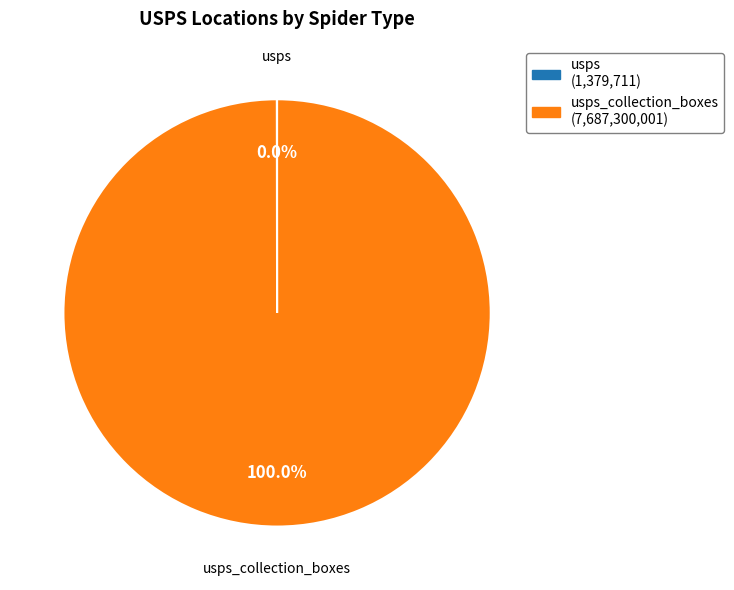

Does any single category account for the majority?

Yes